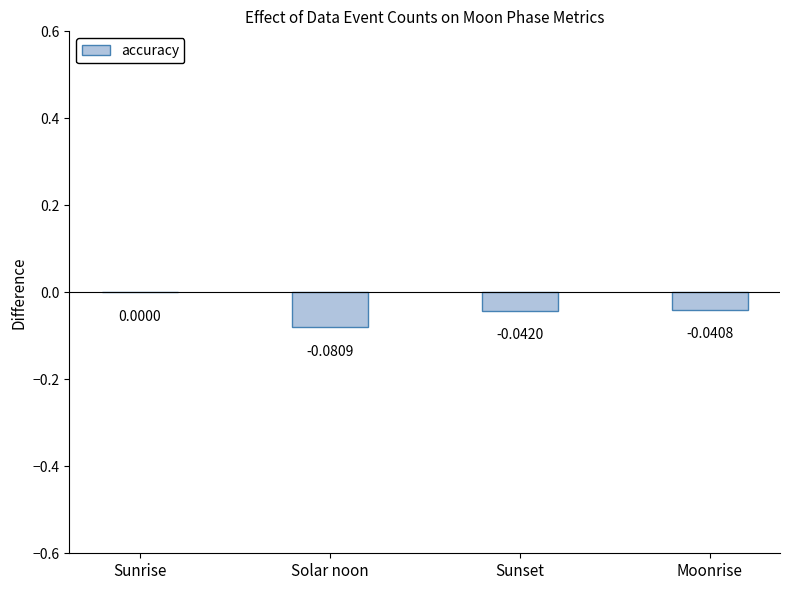

Which has a higher value, Solar noon or Sunrise?

Sunrise